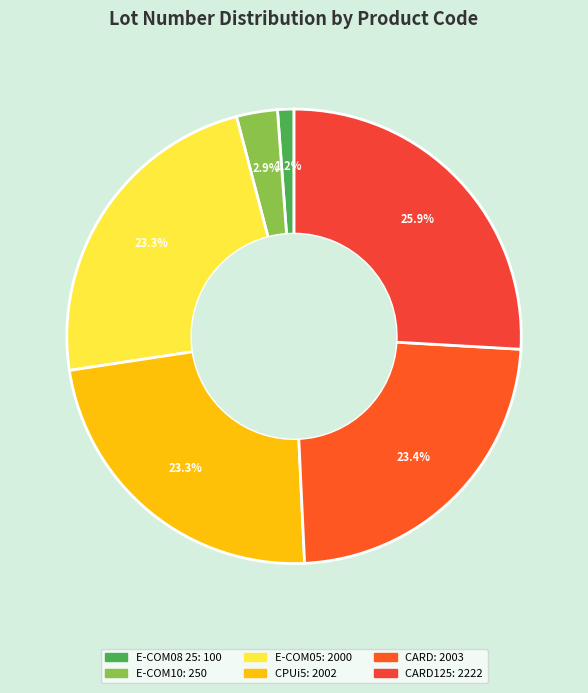

How many segments does this pie chart have?

6